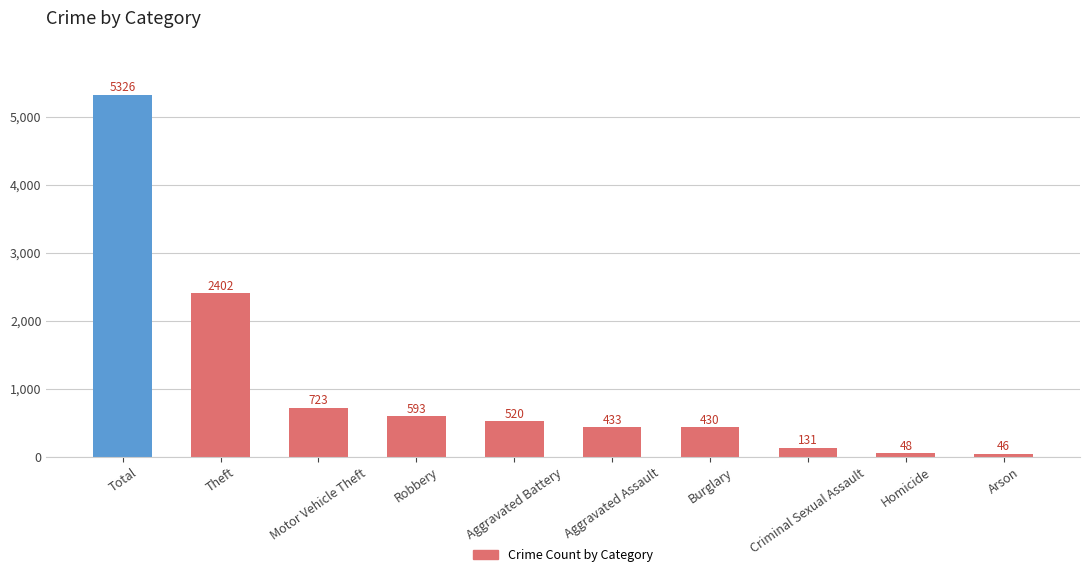

How many categories are shown in the chart?

10